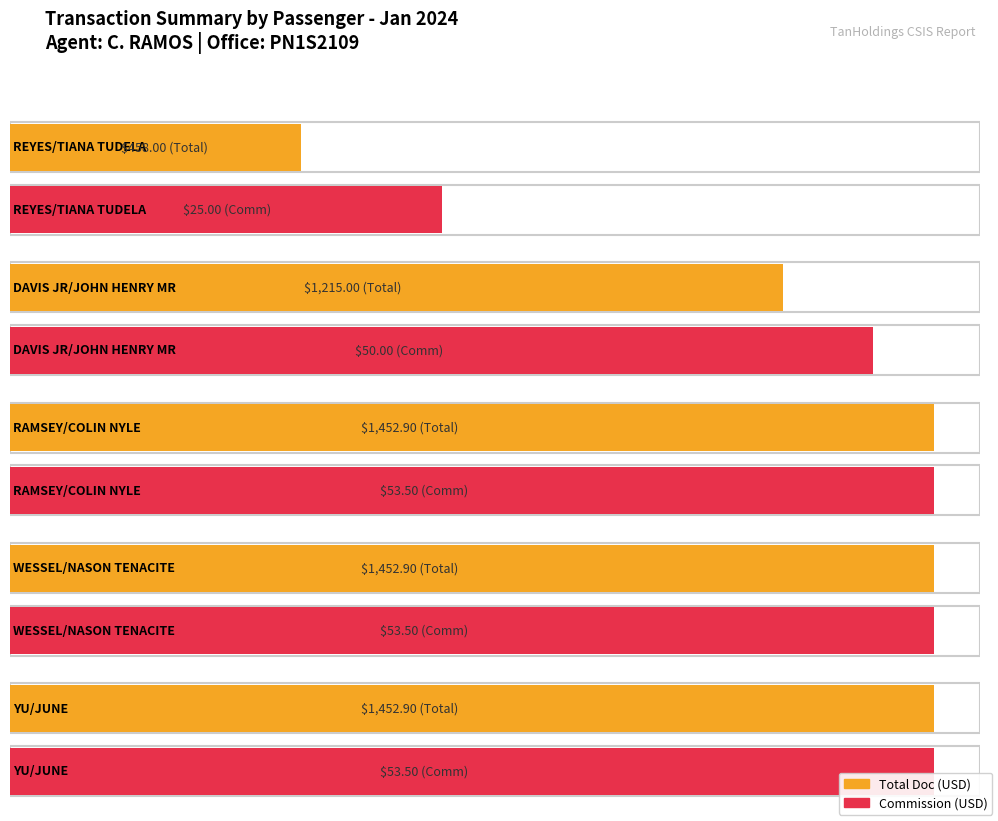

True or false: TOTAL DOC has a value of 1452.9 at WESSEL/NASON TENACITE.

True